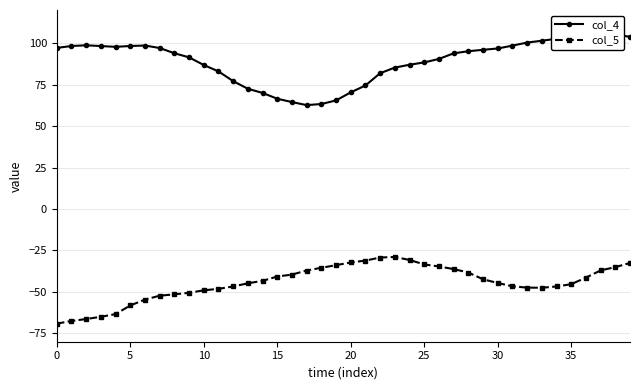

What is the lowest value of the col_5 series?

-69.1